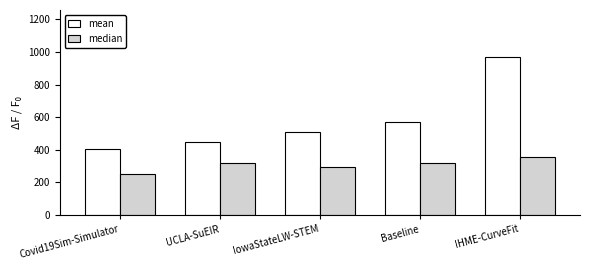

At Covid19Sim-Simulator, list the series in order from largest to smallest.

mean, median